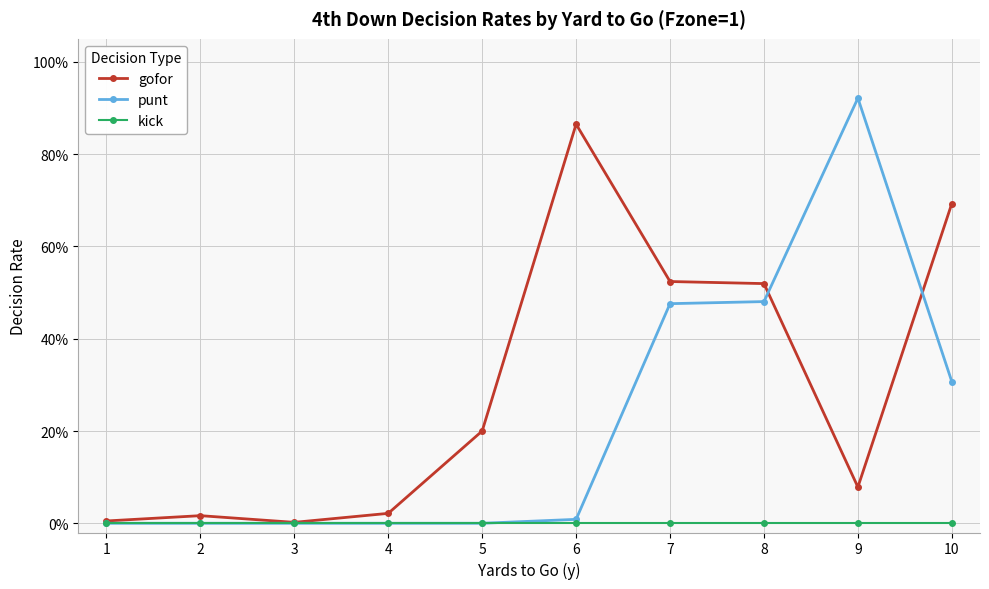

Does the chart have visible grid lines?

Yes